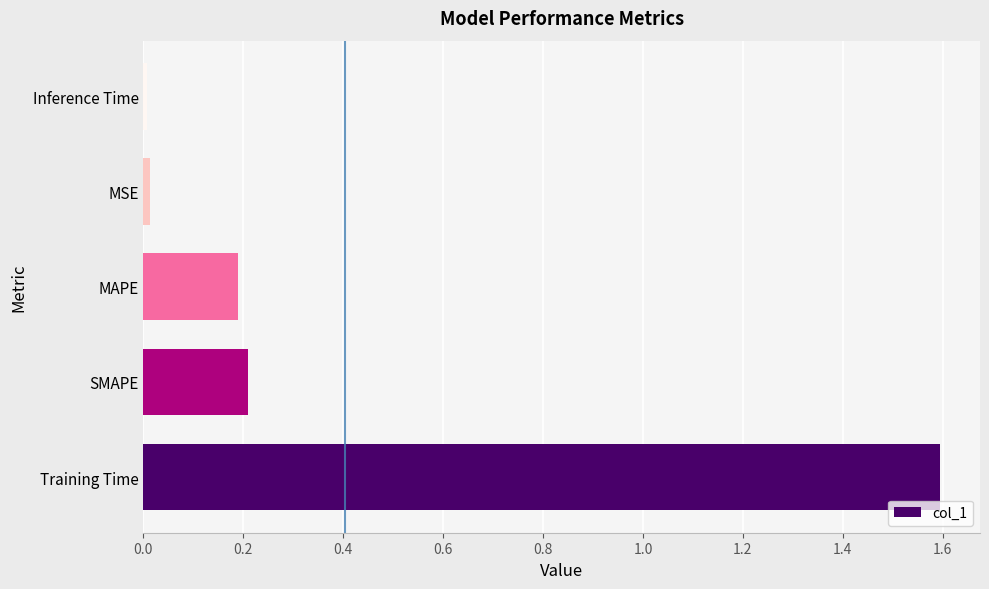

What is the maximum value shown in the chart?

1.6